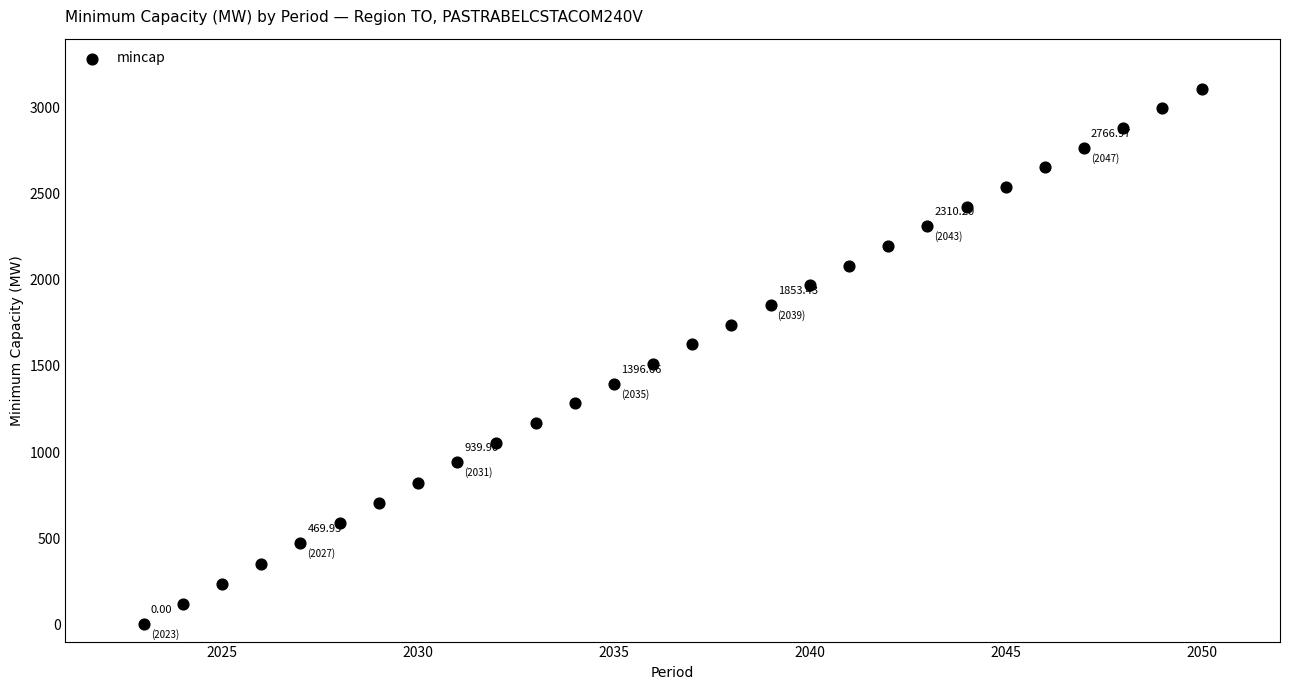

What is the range of X values (max minus min)?

27.0